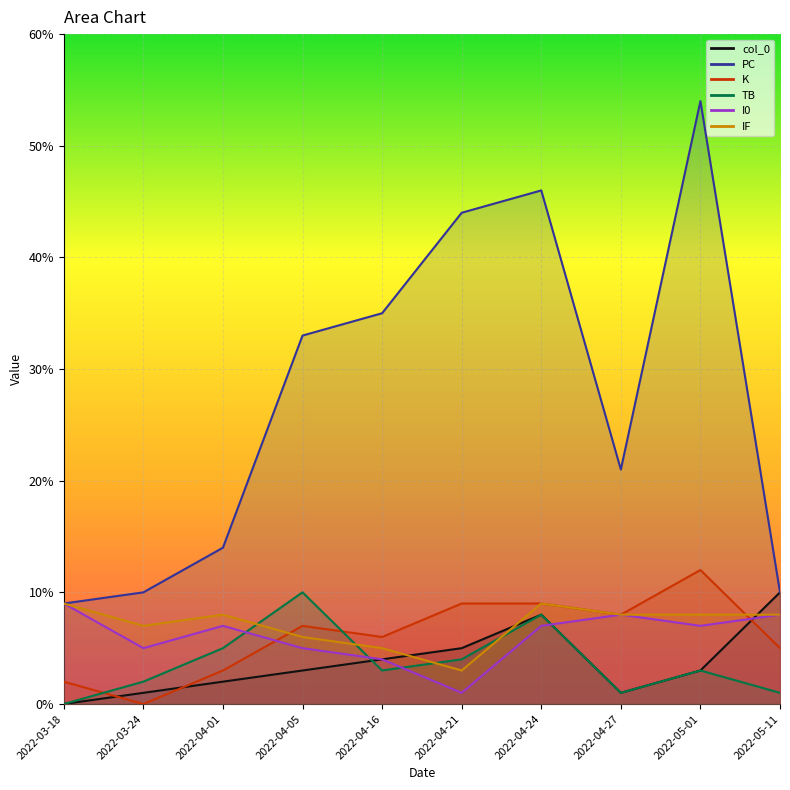

What value does the IF series have at 2022-04-16?

5